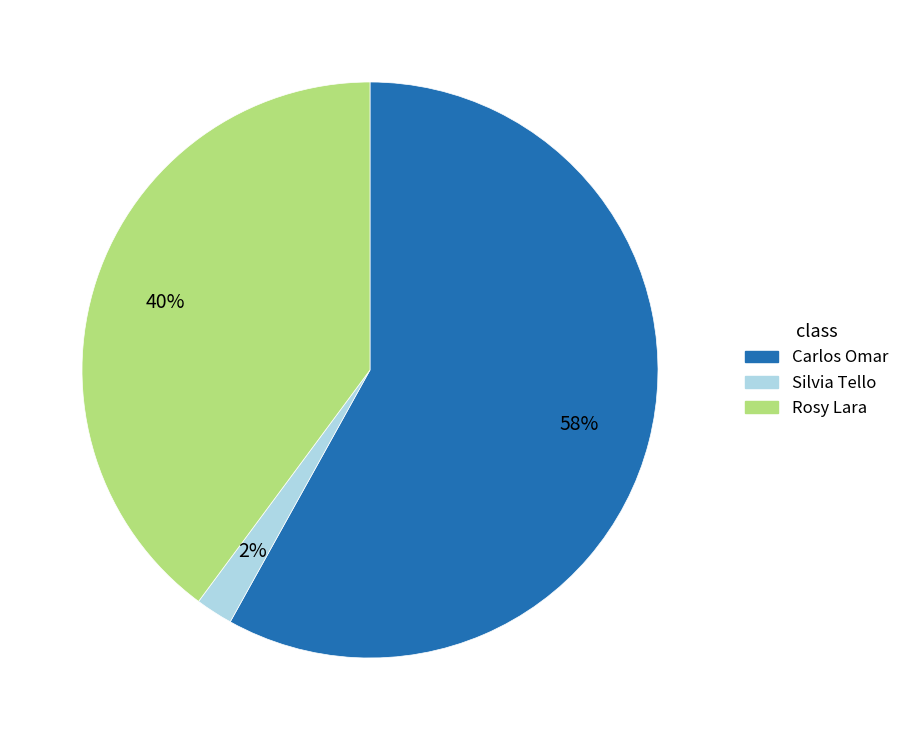

Is it true that Rosy Lara is 40% of the pie?

True